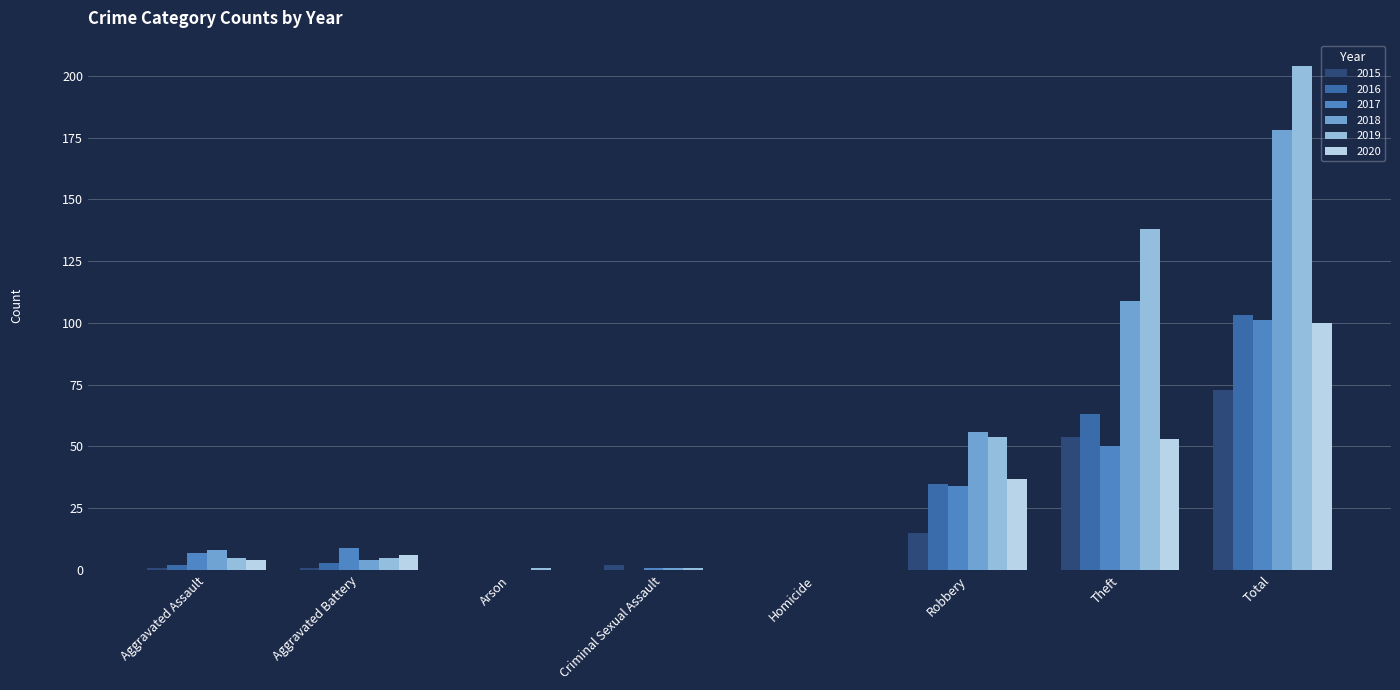

What is the maximum value shown in the chart?

204